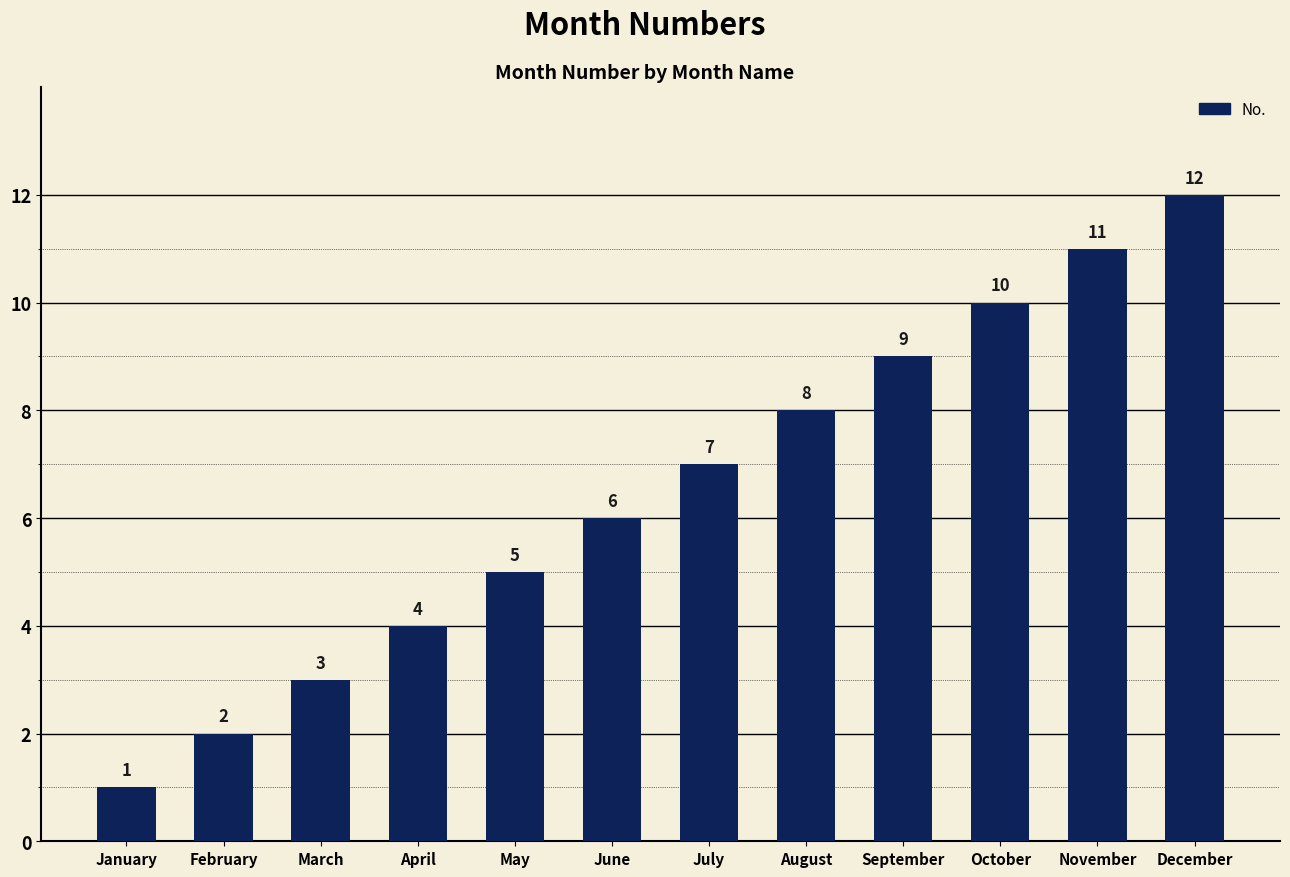

What is the change in value from July to October?

+3